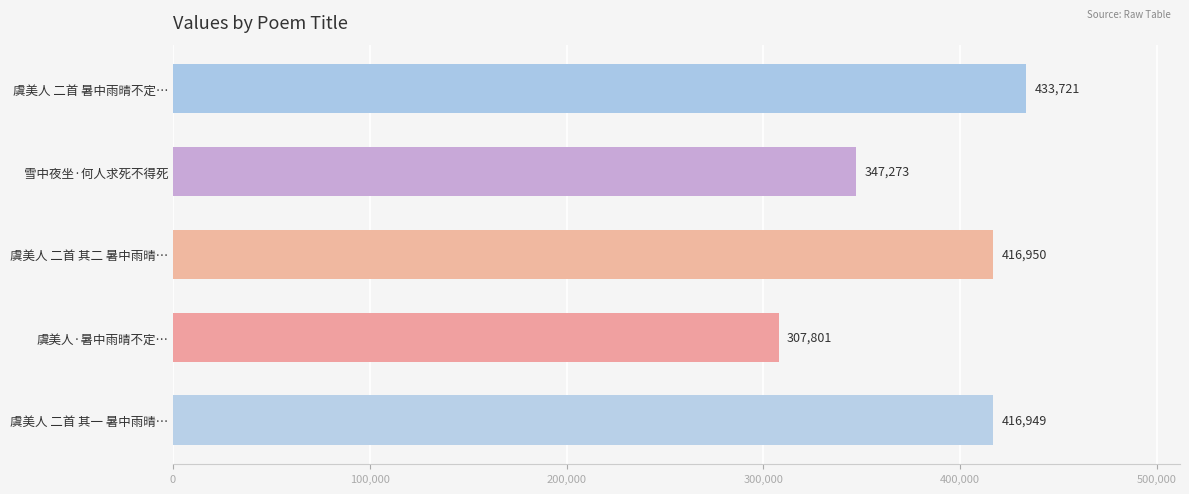

The chart shows a value of 307801 at 虞美人·暑中雨晴不定…. True or false?

True